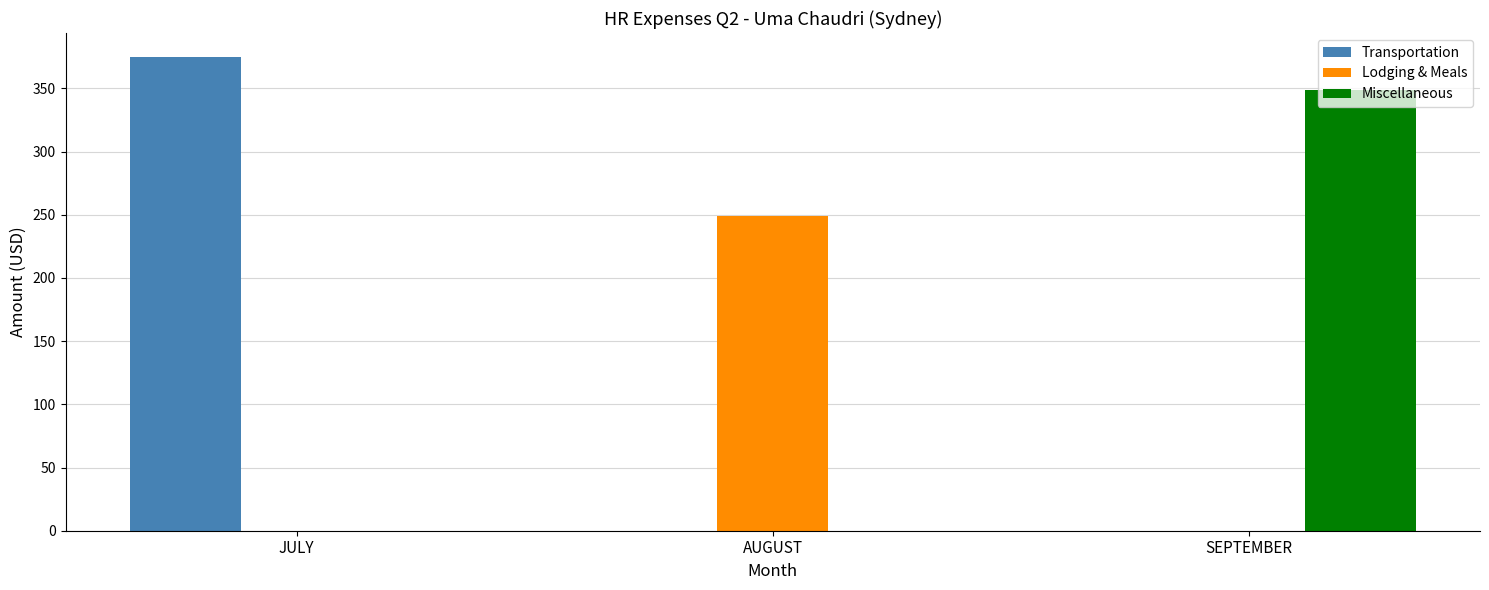

True or false: Miscellaneous has a value of 348.9 at SEPTEMBER.

True